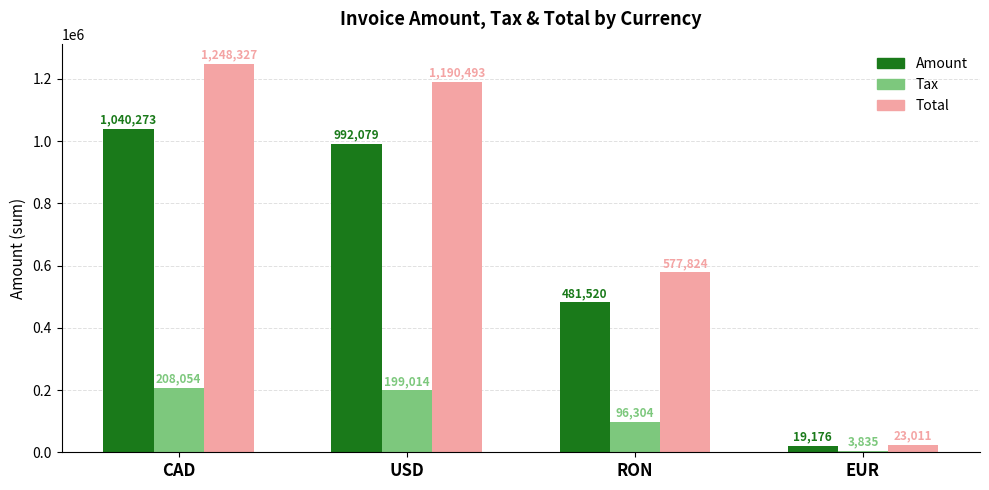

What is the difference between the Tax values at RON and EUR?

92468.8